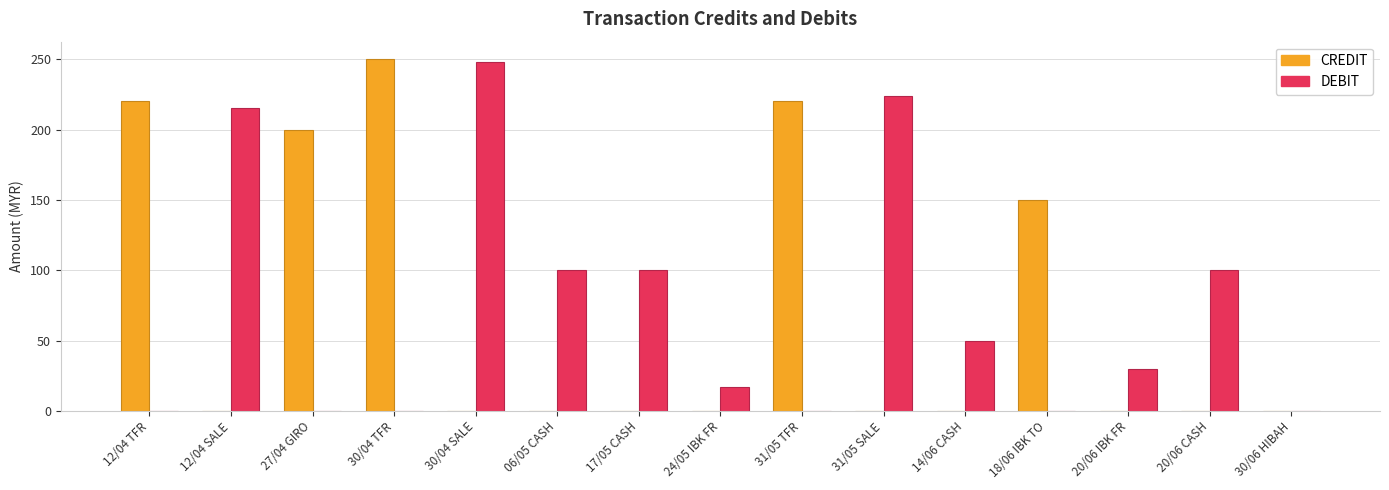

How many groups of bars are there?

15